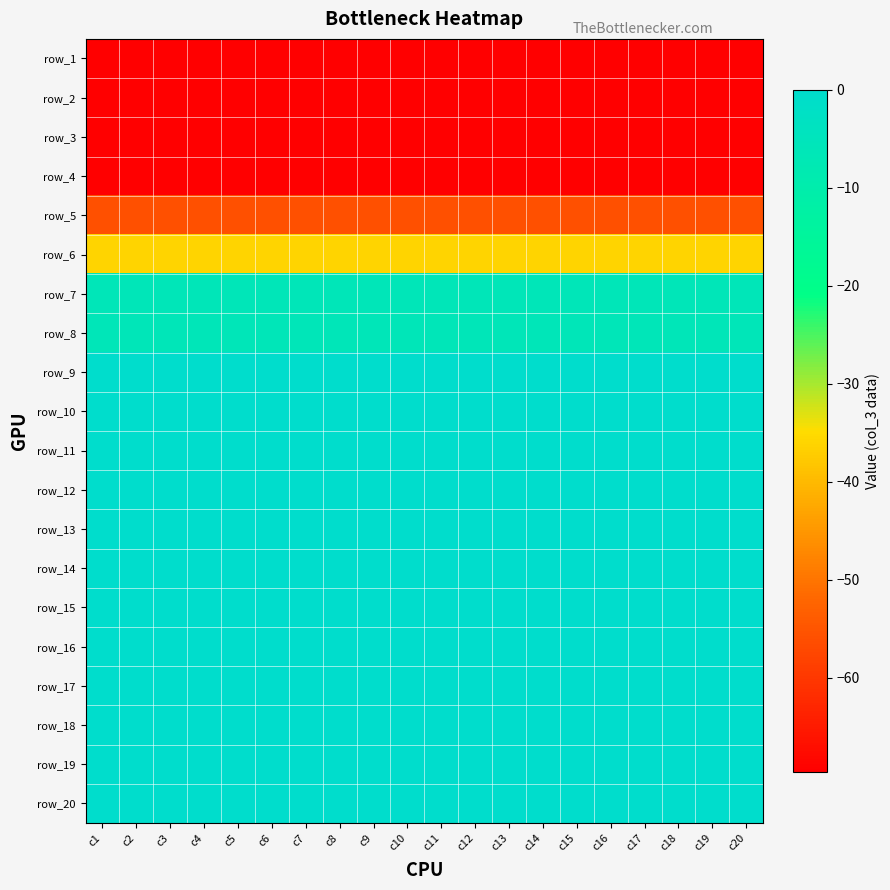

At which label is row_14 closest to 0?

c1